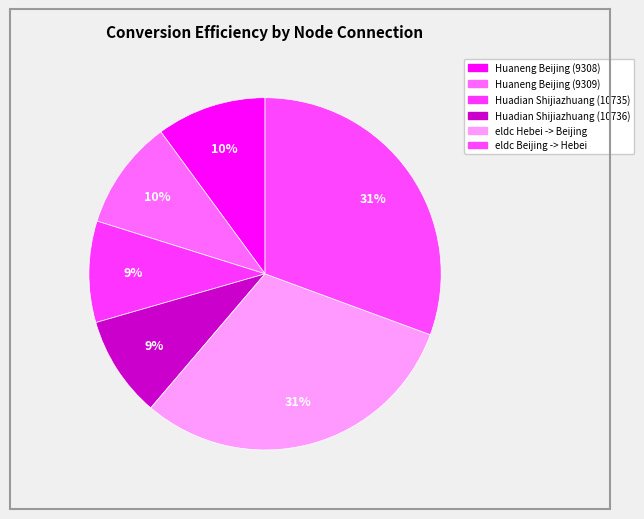

Is there a majority slice in this chart?

No